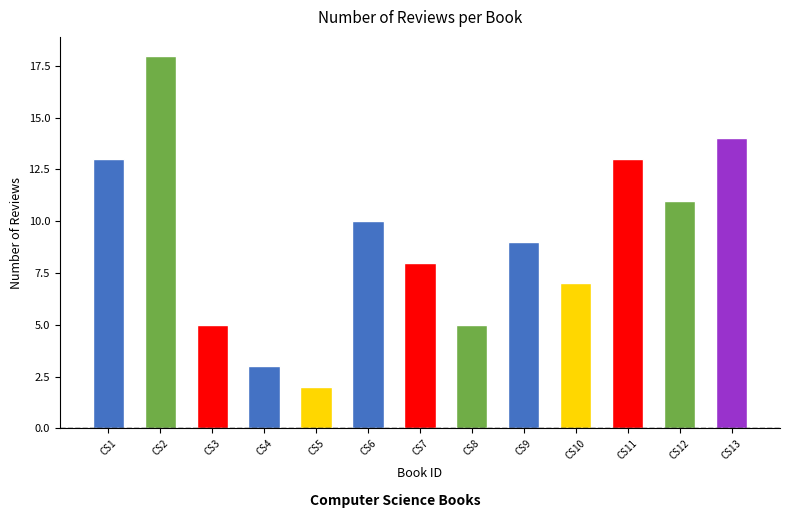

The value at CS6 is 14. True or false?

False